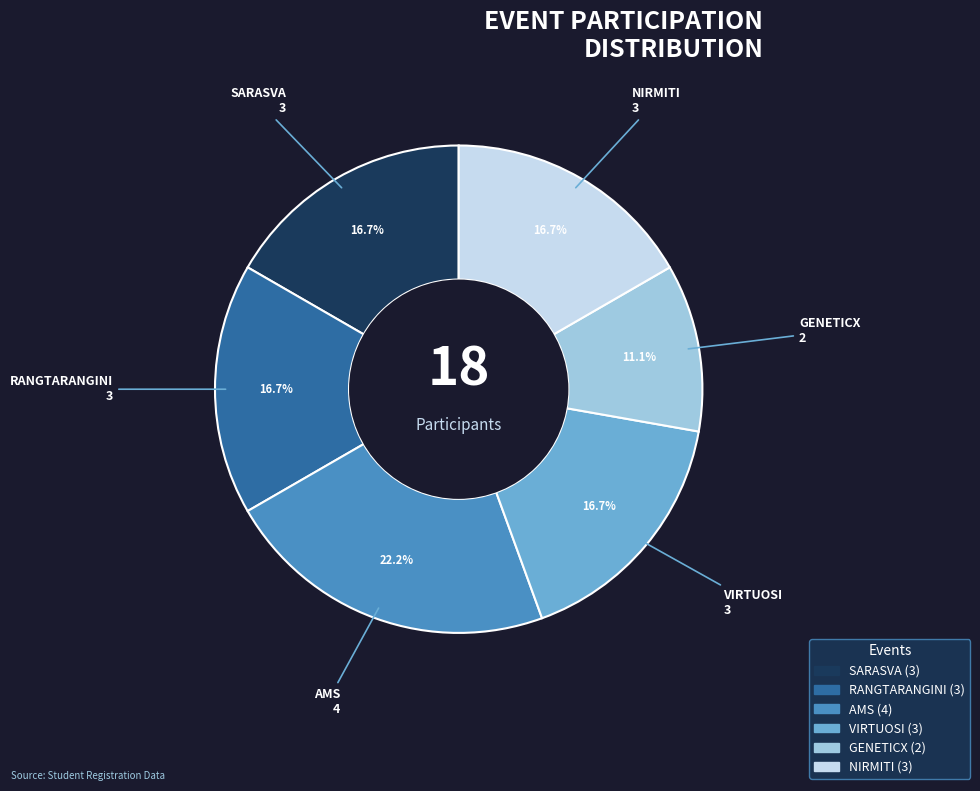

To the nearest percent, what portion does GENETICX represent?

11%